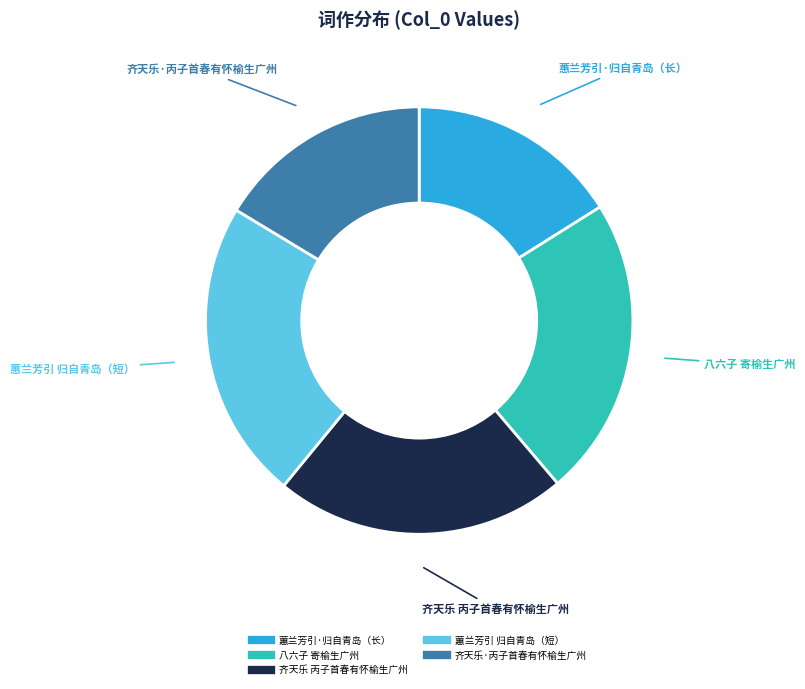

Is there a majority slice in this chart?

No